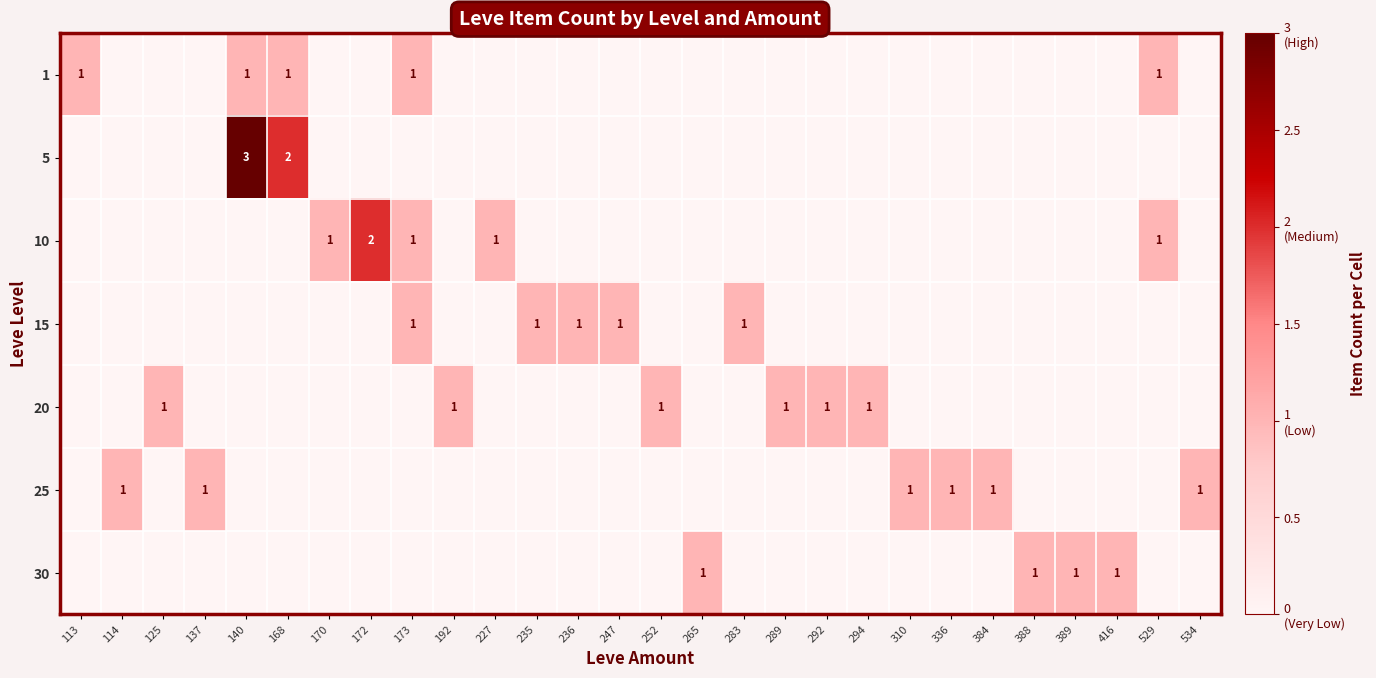

The 10 series shows 1 at 170. True or false?

True